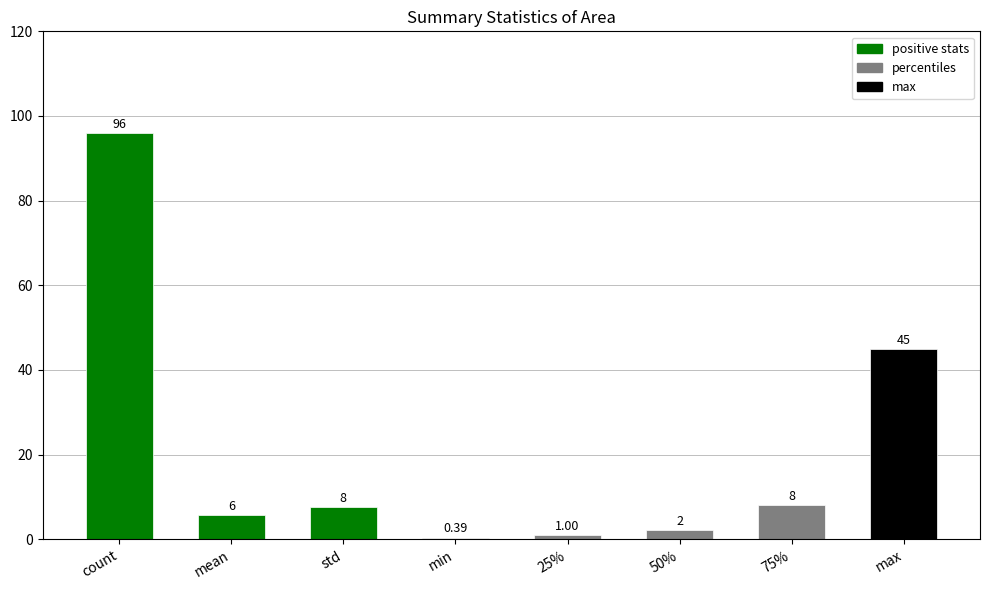

Which category has the lowest value across all series?

min